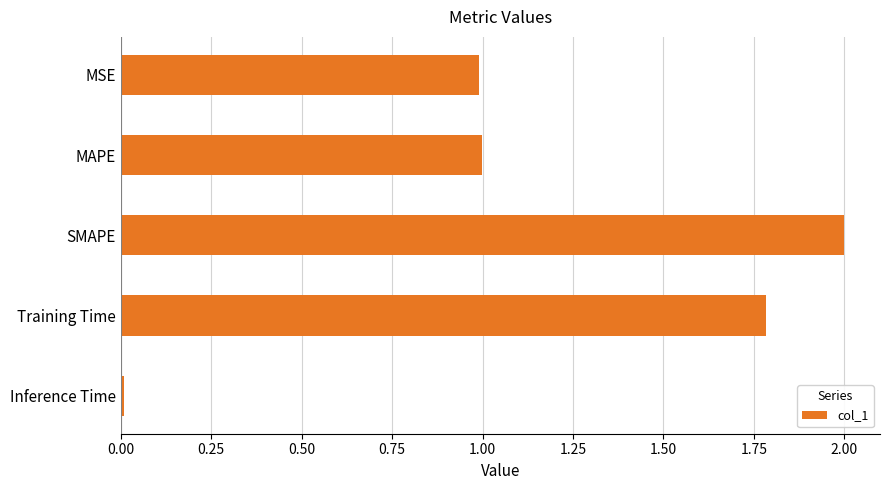

What is the sum of all values?

5.8